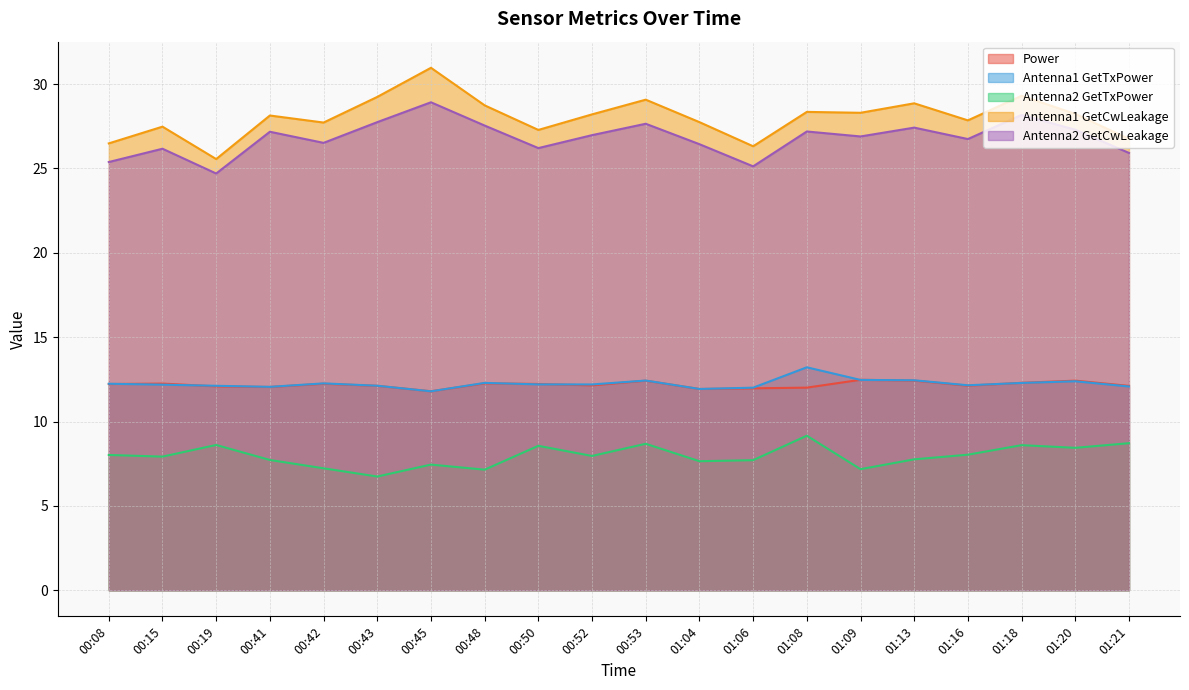

Where is the first local minimum for Antenna2 GetCwLeakage?

00:19